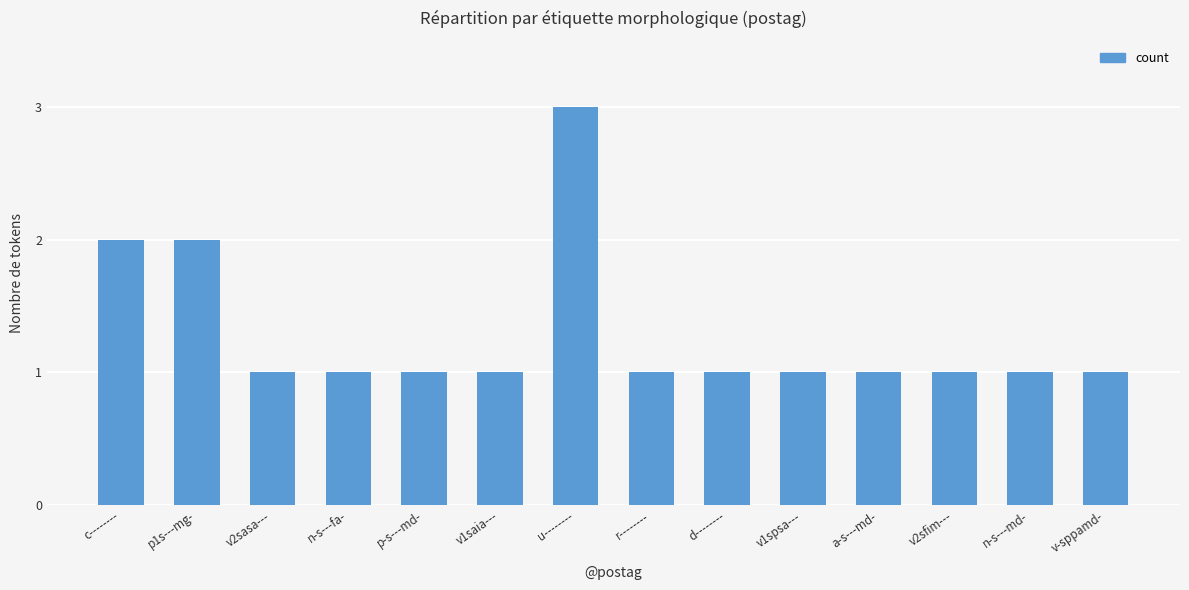

At which category does the chart reach its peak across all series?

u--------